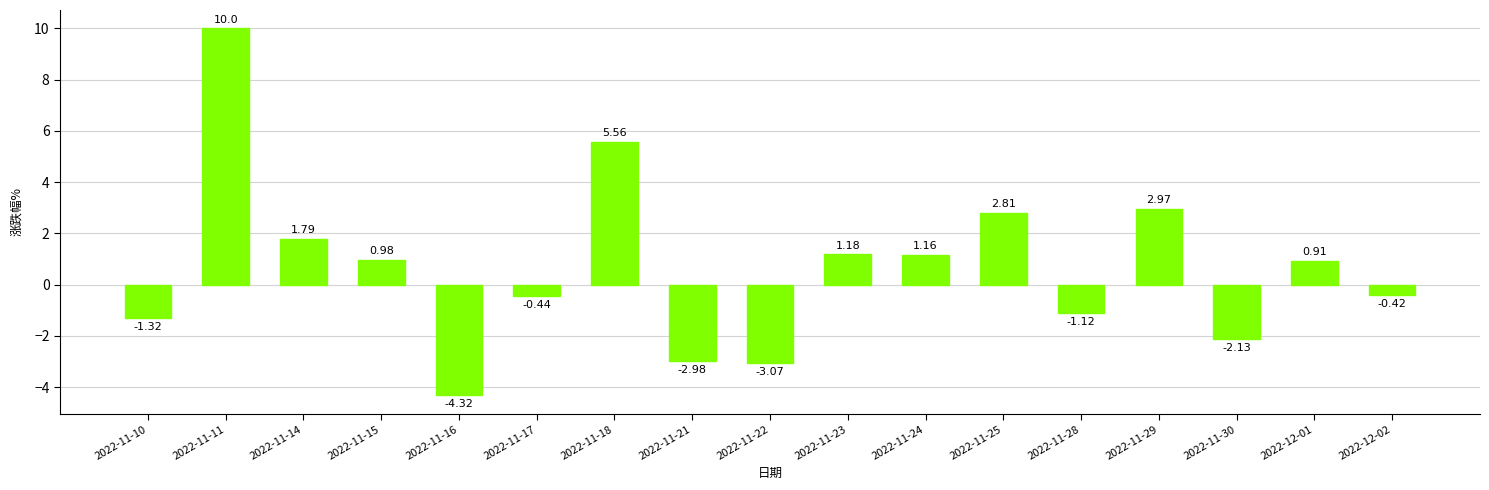

Count the number of values greater than 0.

9